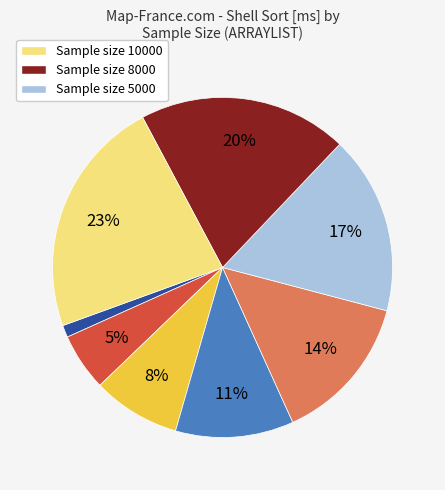

Is there a majority slice in this chart?

No